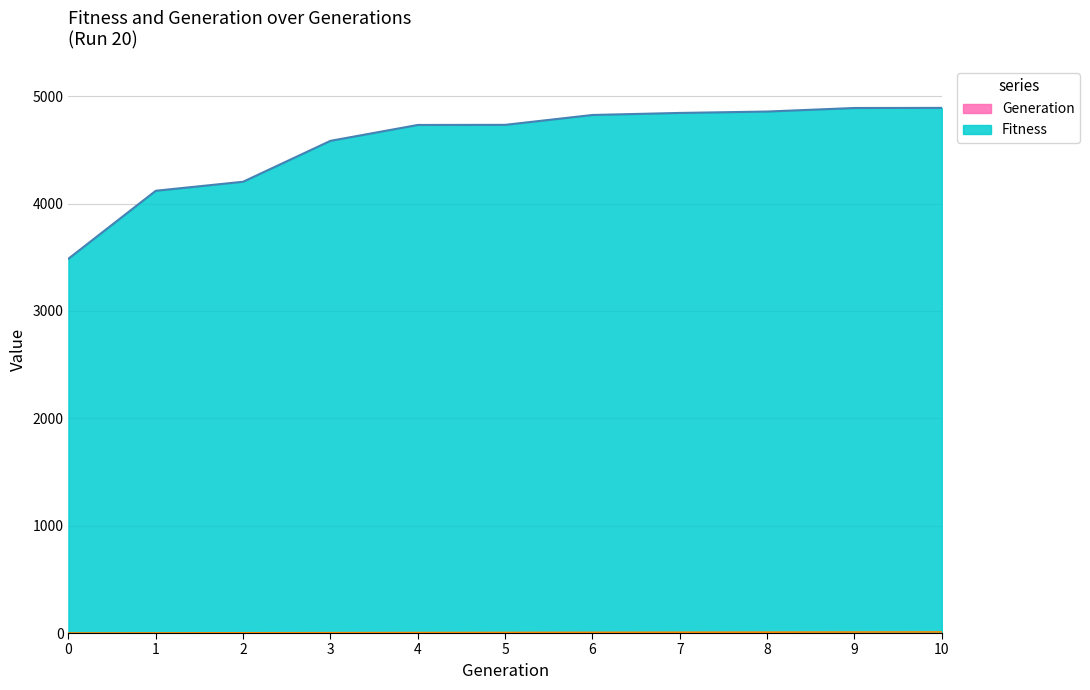

The Fitness series shows 4858 at 8. True or false?

True